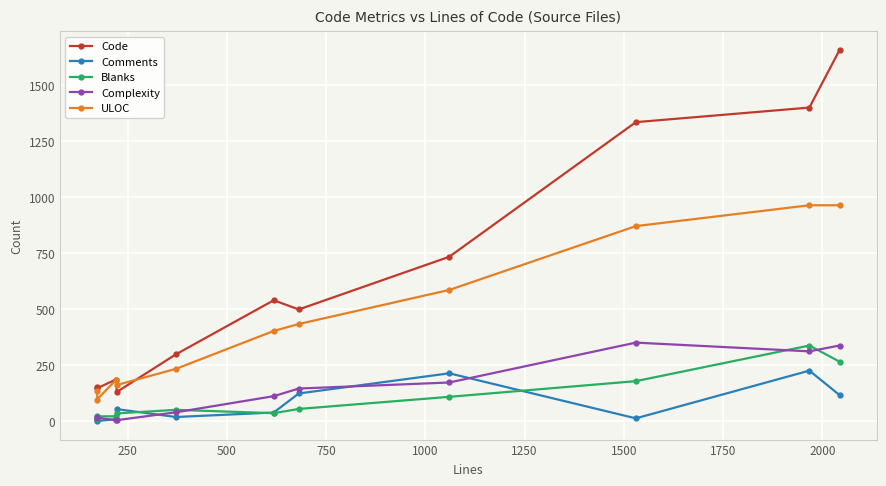

What is the greatest value displayed?

1658